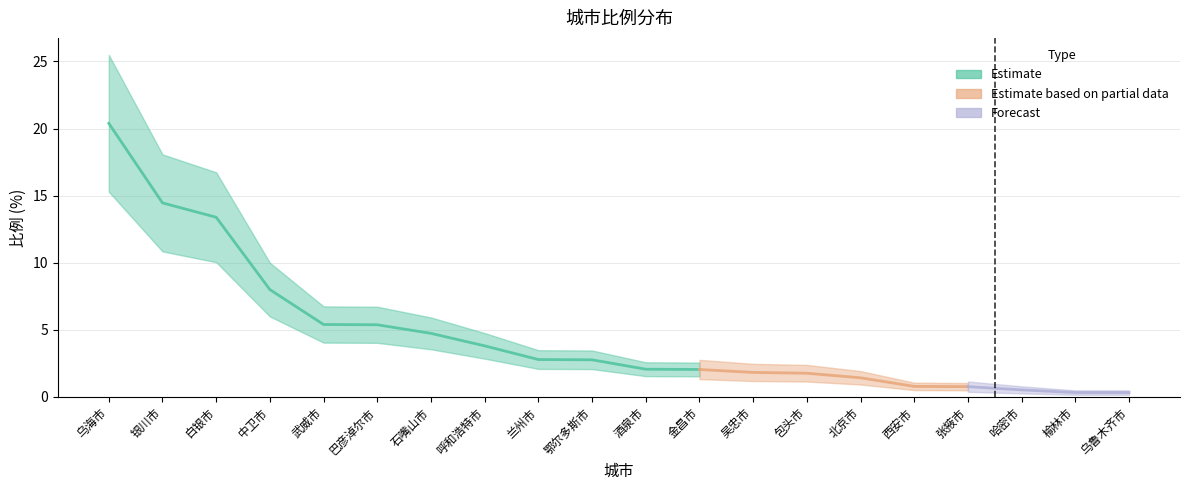

True or false: the data shows 1.1 at 酒泉市.

False